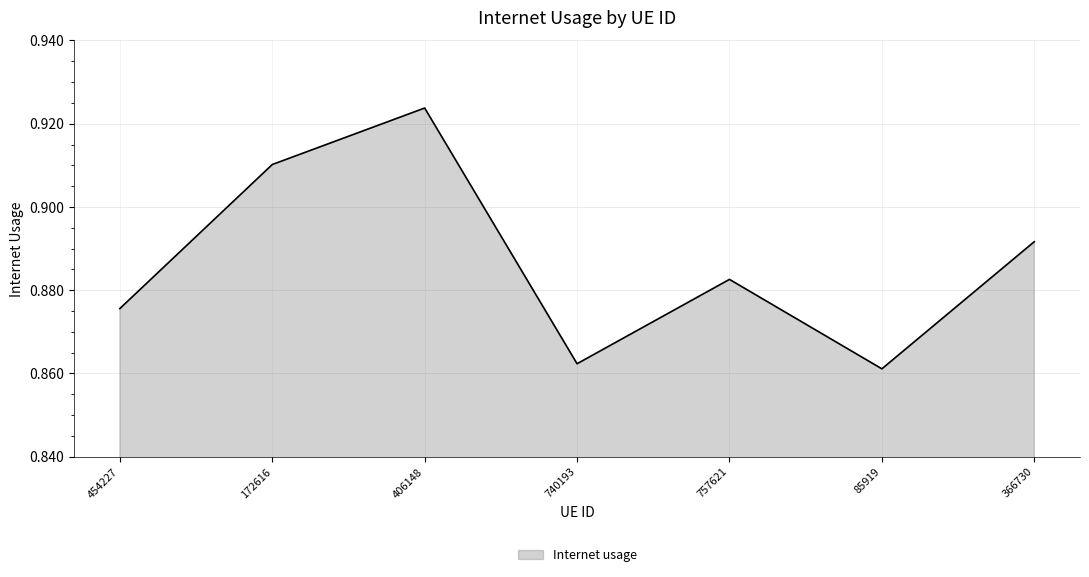

Where is the first local minimum?

740193